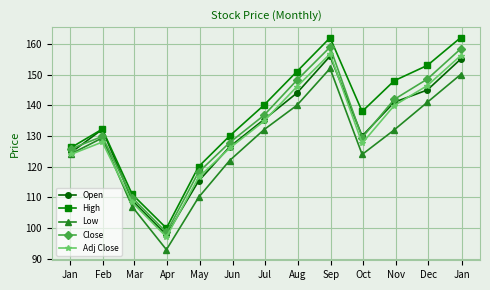

True or false: High and Low cross at least once.

False